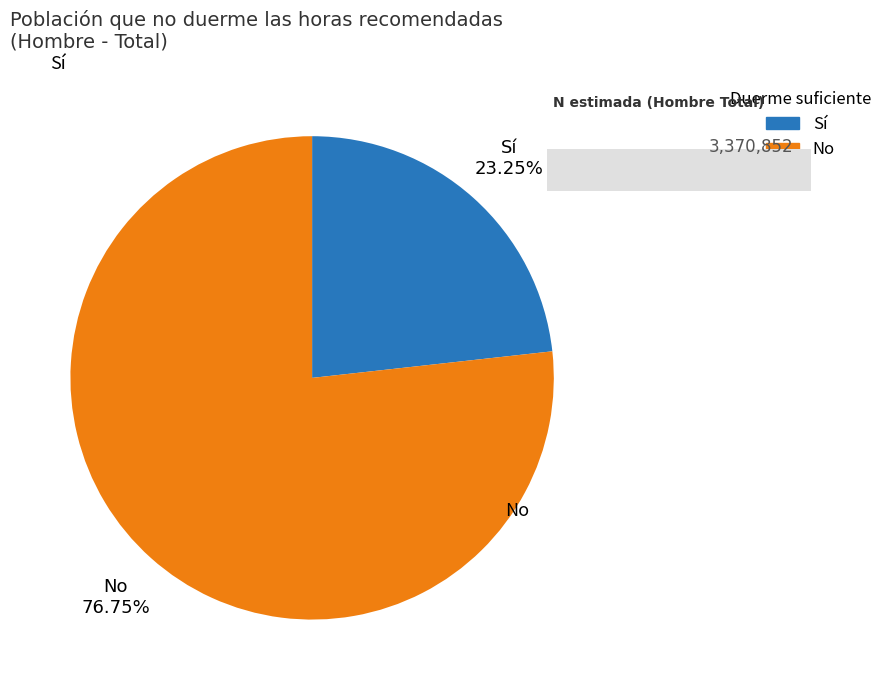

Is there any slice that represents more than half of the pie?

Yes